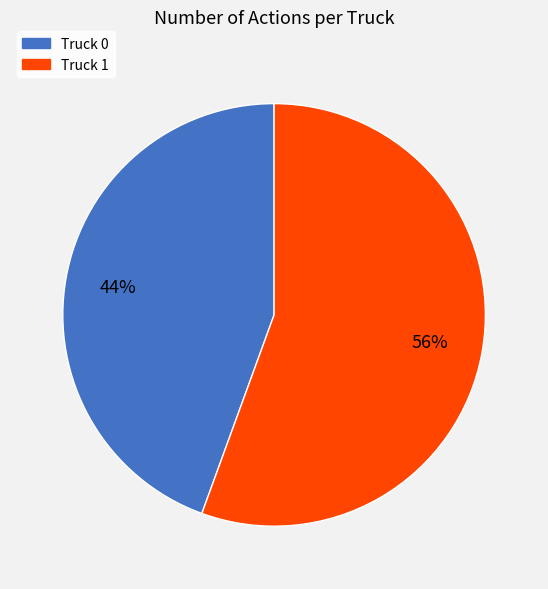

To the nearest percent, what is the combined percentage of Truck 1 and Truck 0?

100%